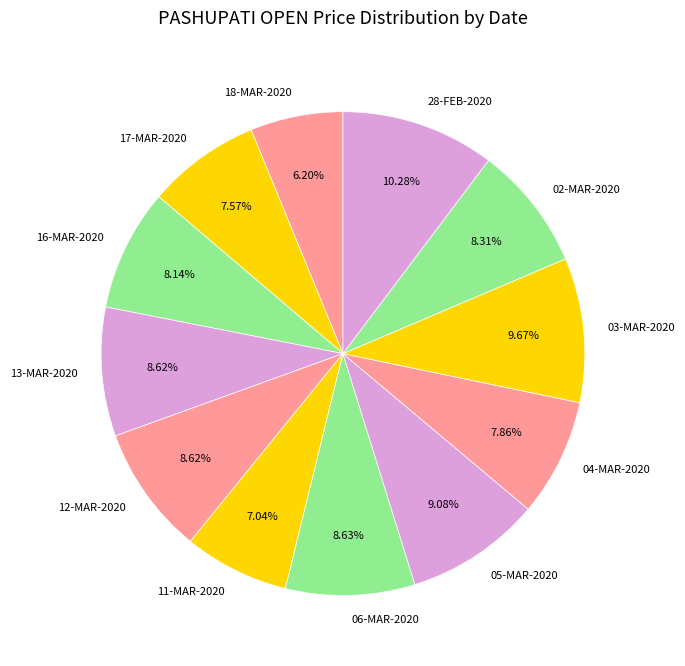

Which category has the biggest portion of the pie?

28-FEB-2020